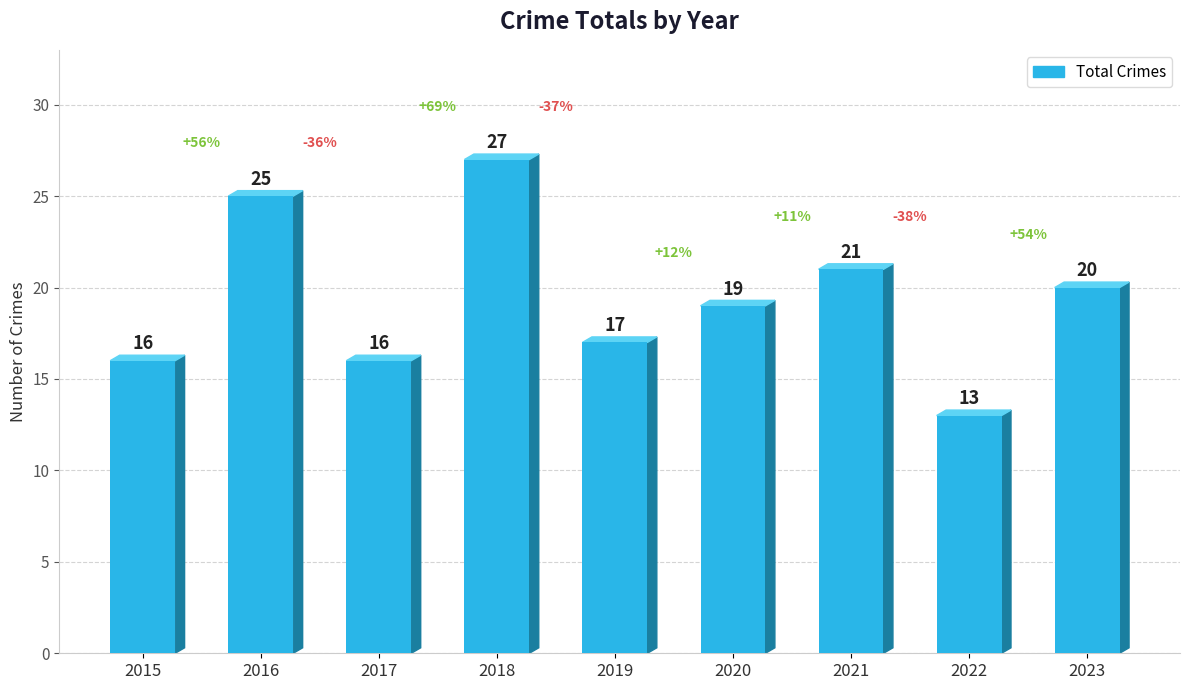

What is the approximate value at 2017, to the nearest 5?

15